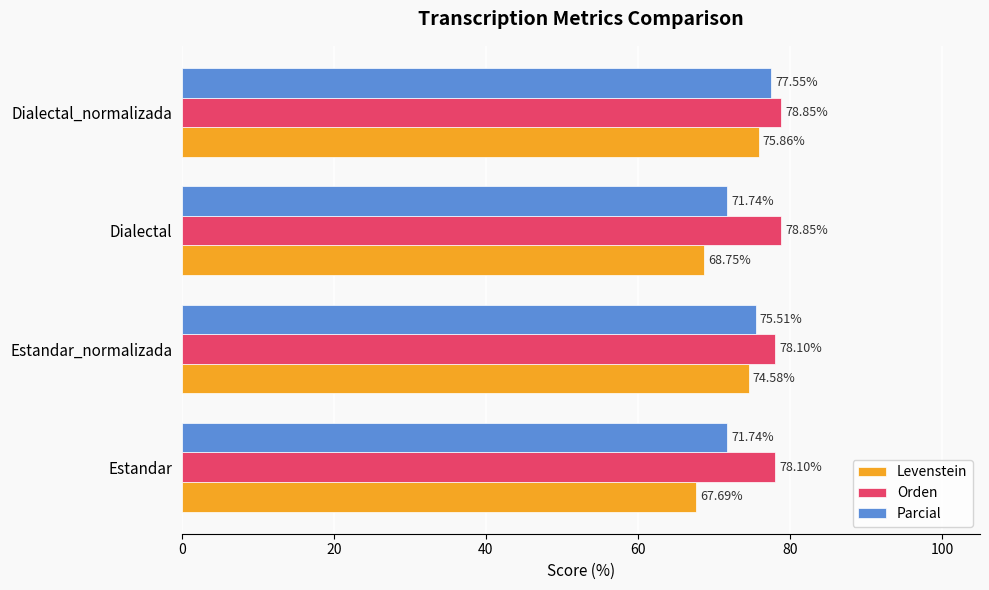

Rank the series by their maximum value, from highest to lowest.

Orden, Parcial, Levenstein